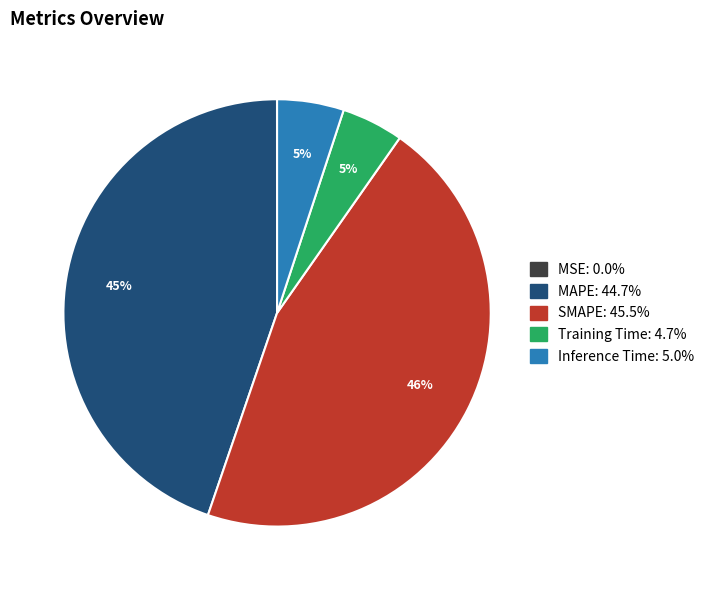

Combined, do Inference Time and Training Time account for over 50%?

No